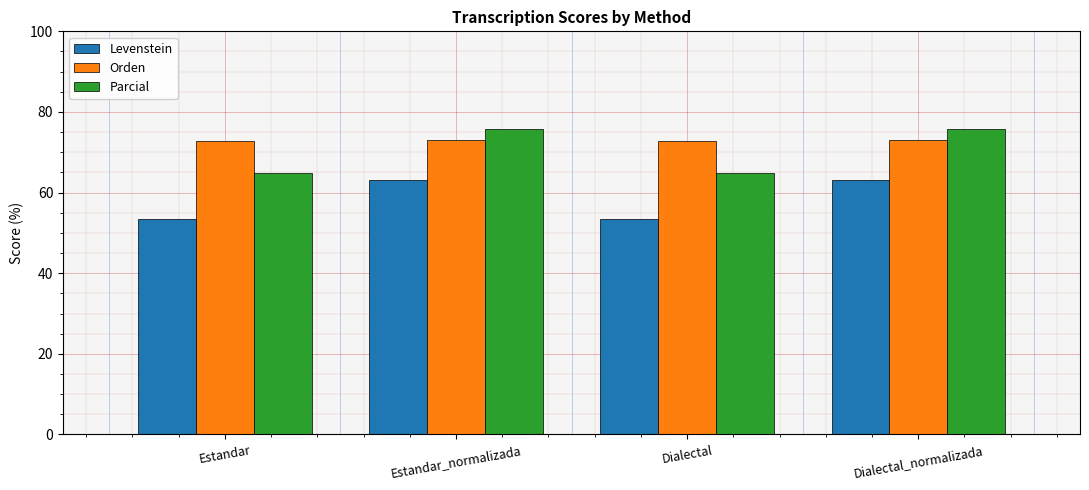

Is it true that Orden equals 73.1 at Estandar_normalizada?

True